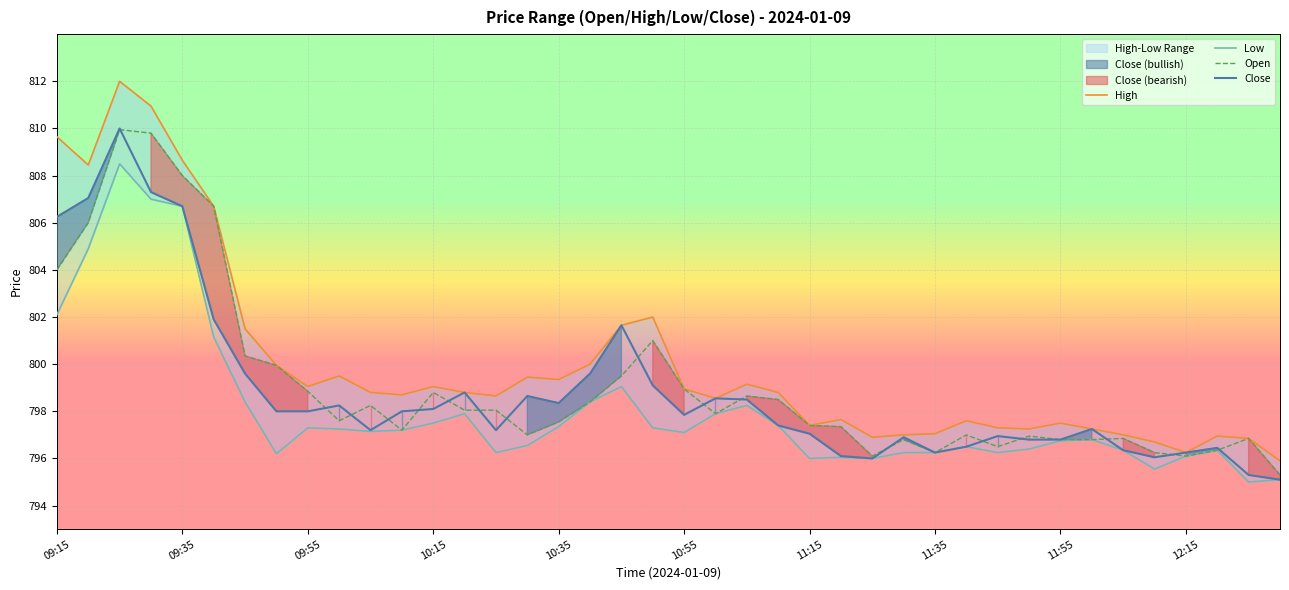

Which series has the largest total across all categories?

High